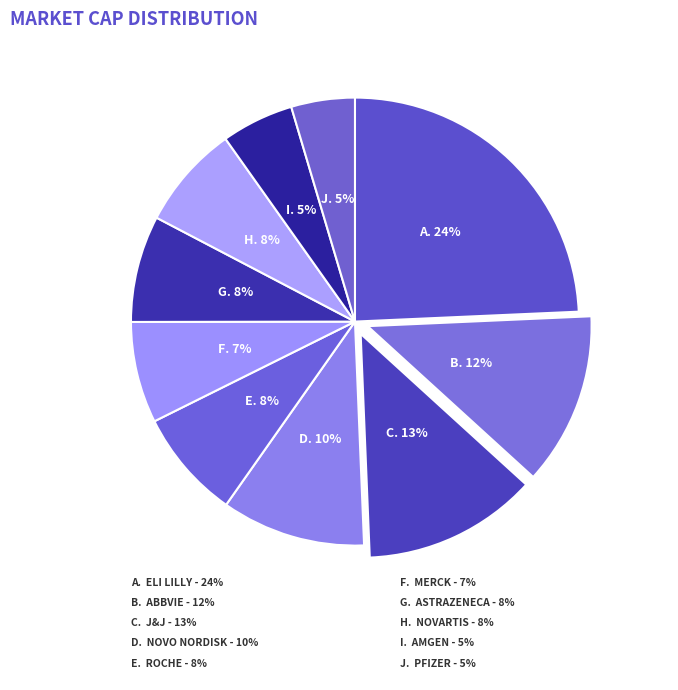

Is there a majority slice in this chart?

No